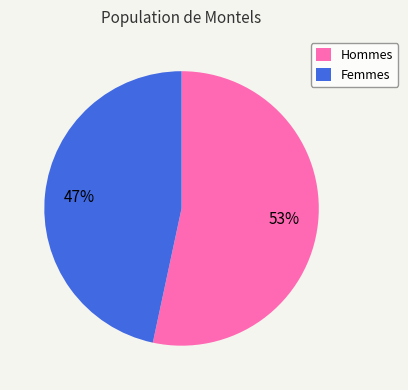

How many segments does this pie chart have?

2